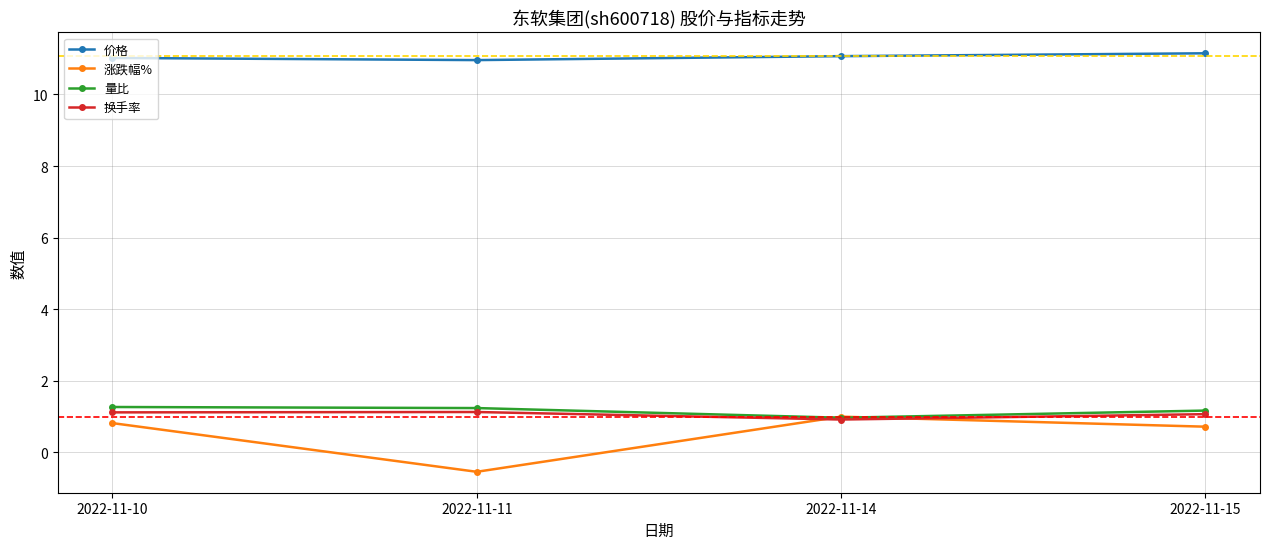

Which series has the widest spread of values?

涨跌幅%